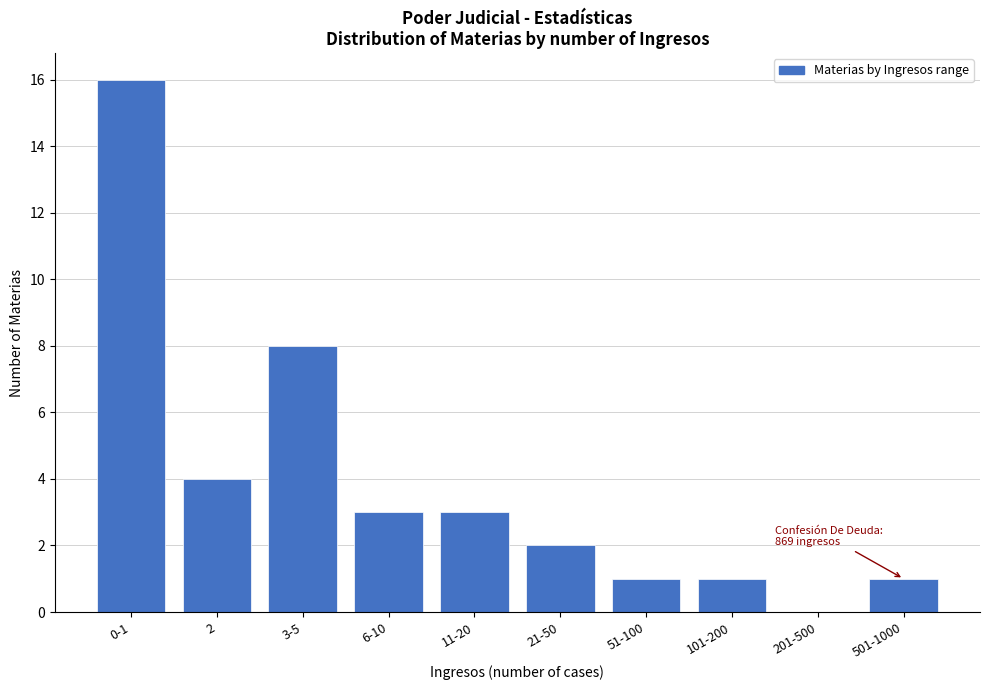

Reading right to left, list all the values displayed in this chart.

501-1000=1	201-500=0	101-200=1	51-100=1	21-50=2	11-20=3	6-10=3	3-5=8	2=4	0-1=16